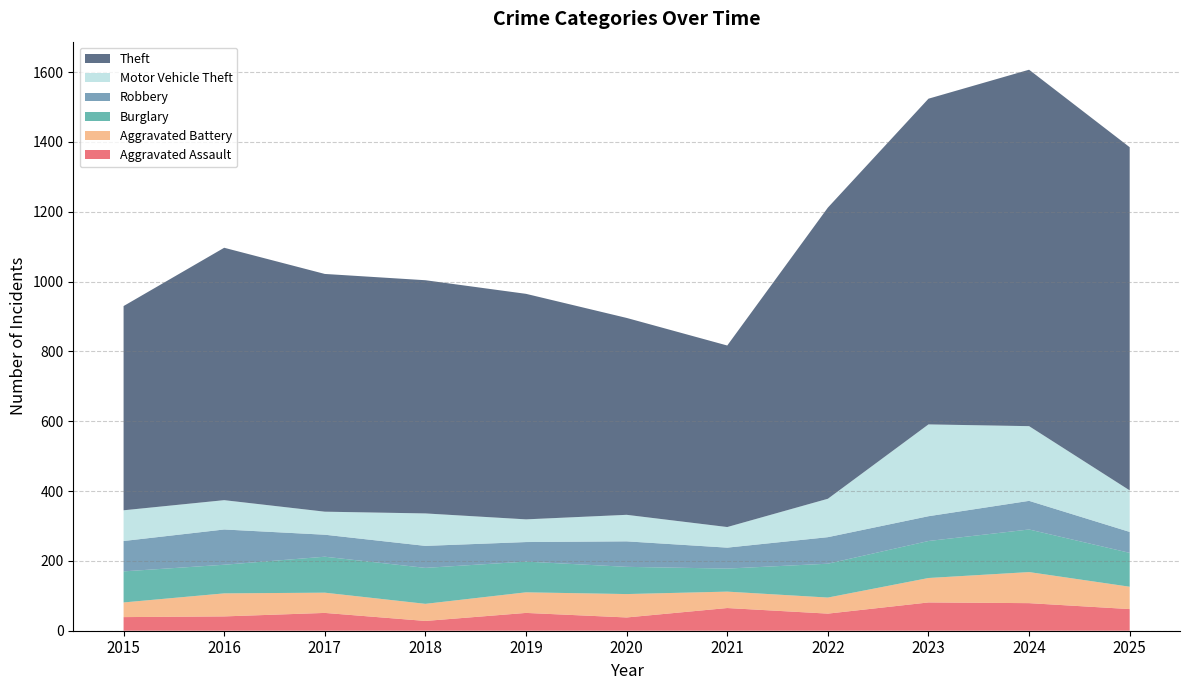

Reading left to right, extract all data points from this chart.

Aggravated Assault: 39	41	51	28	51	38	65	49	81	79	62
Aggravated Battery: 42	66	58	49	59	67	47	46	70	89	64
Burglary: 89	82	103	103	88	78	66	97	106	122	97
Robbery: 87	101	63	63	56	73	60	76	71	82	60
Motor Vehicle Theft: 88	84	66	93	65	76	59	110	263	214	119
Theft: 585	723	681	668	646	564	520	834	933	1021	983